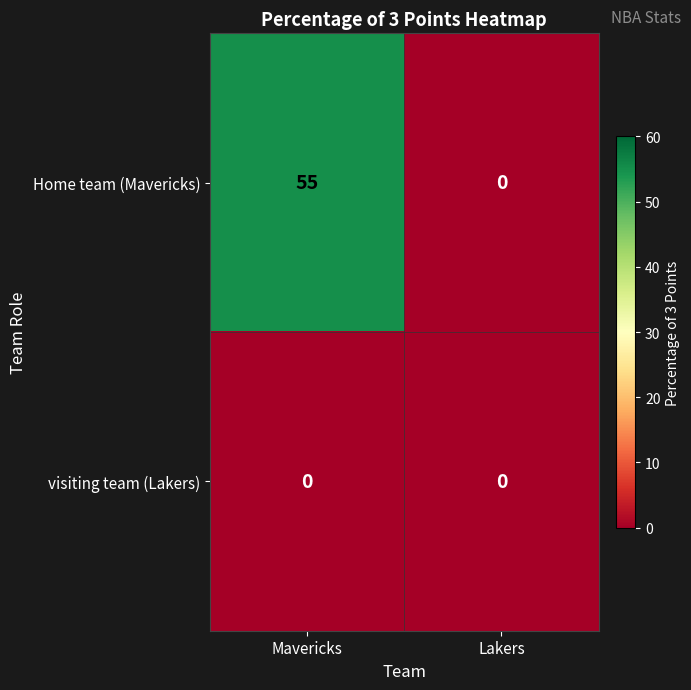

Which series has the widest spread of values?

Home team (Mavericks)